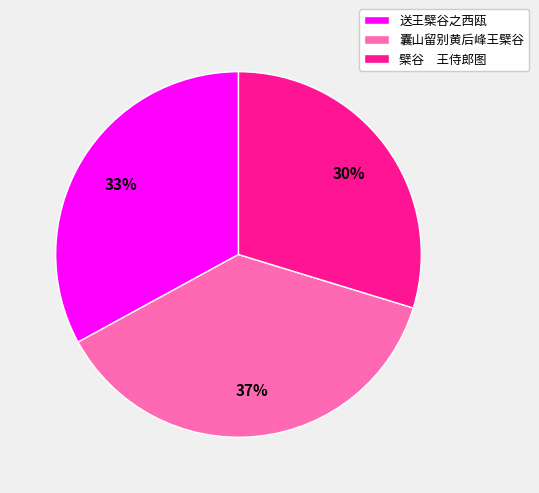

True or false: 囊山留别黄后峰王檗谷 accounts for 37% of the total.

True